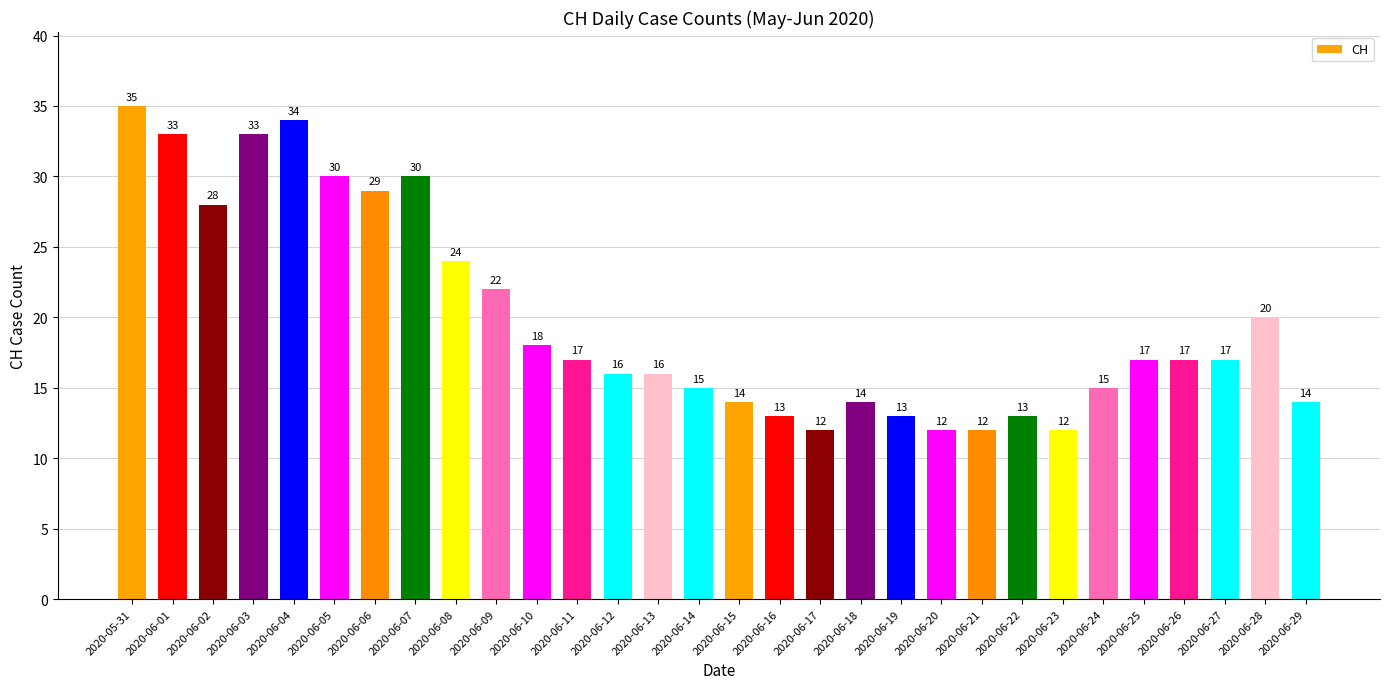

How many bars are there in total?

30